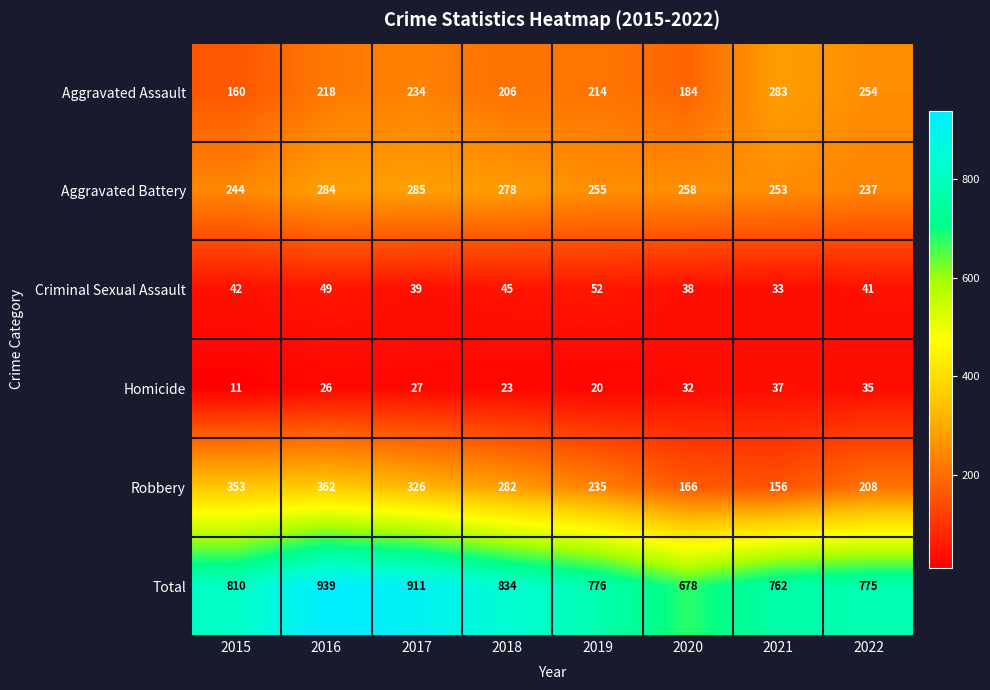

At 2015, list the series in order from smallest to largest.

Homicide, Criminal Sexual Assault, Aggravated Assault, Aggravated Battery, Robbery, Total